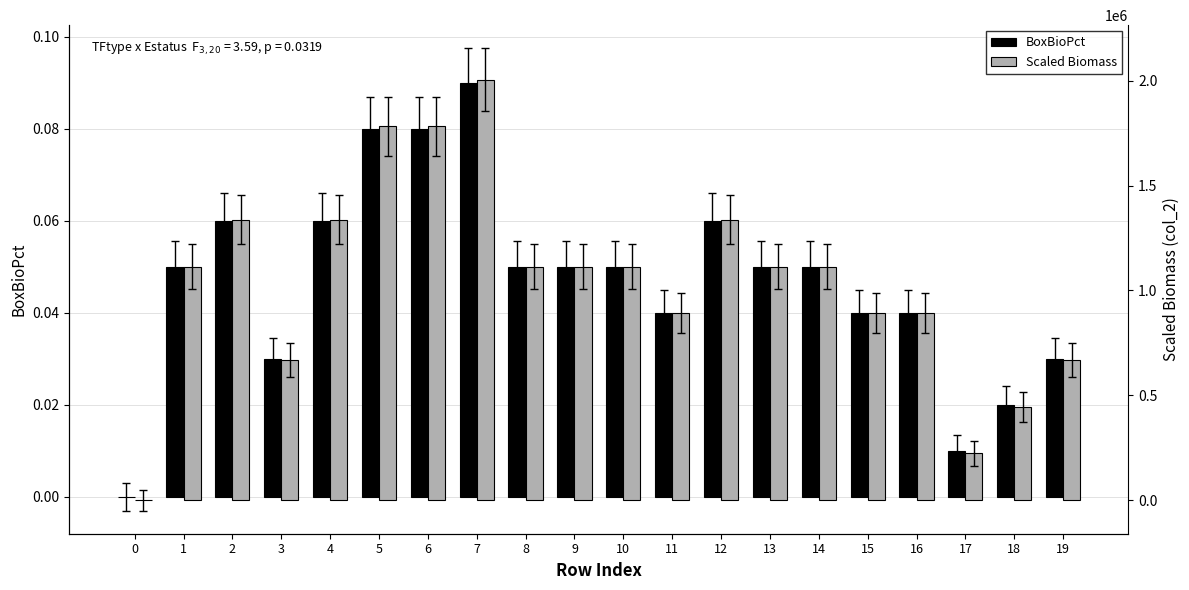

Which series has the widest spread of values?

Scaled Biomass